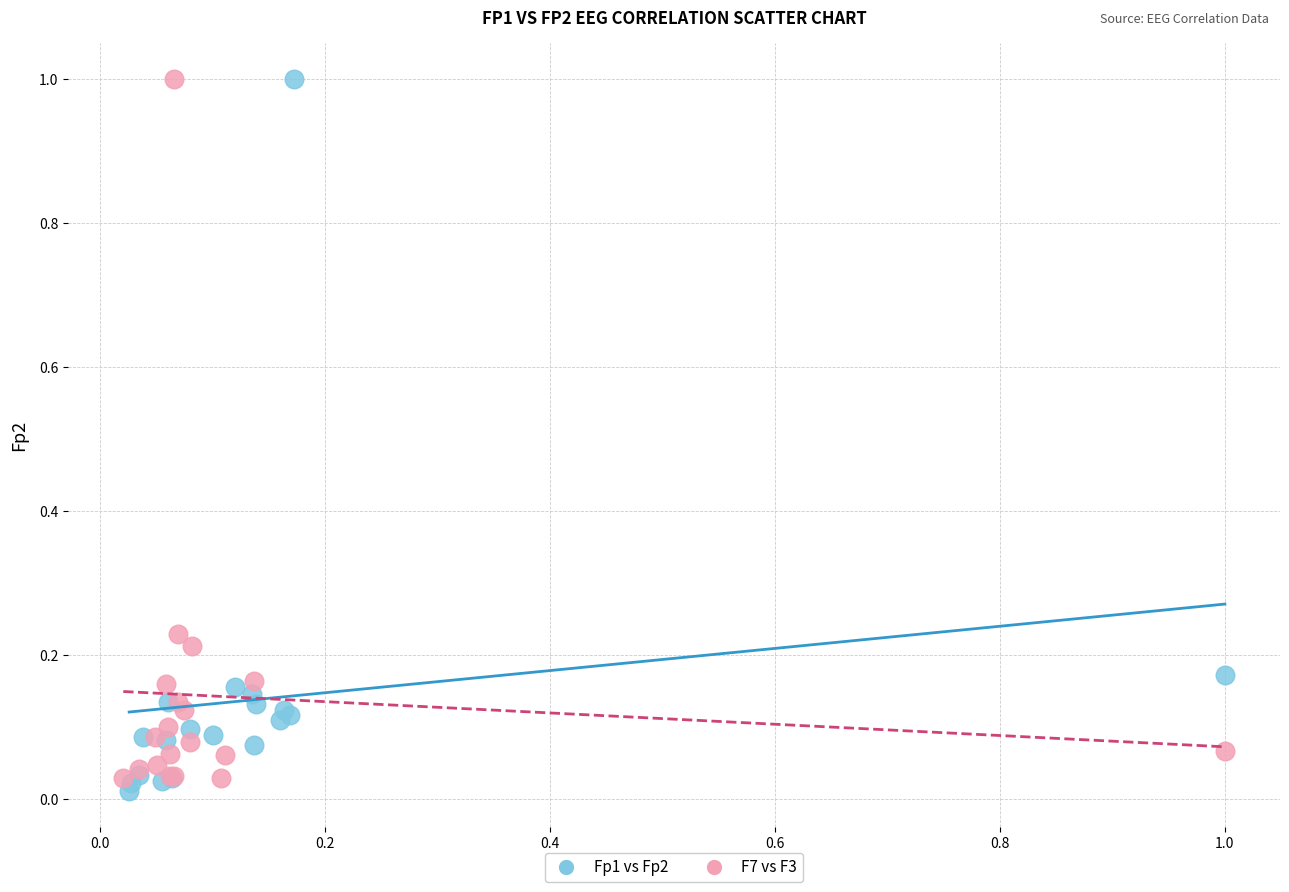

Which series has the widest spread of Y values?

Fp1 vs Fp2